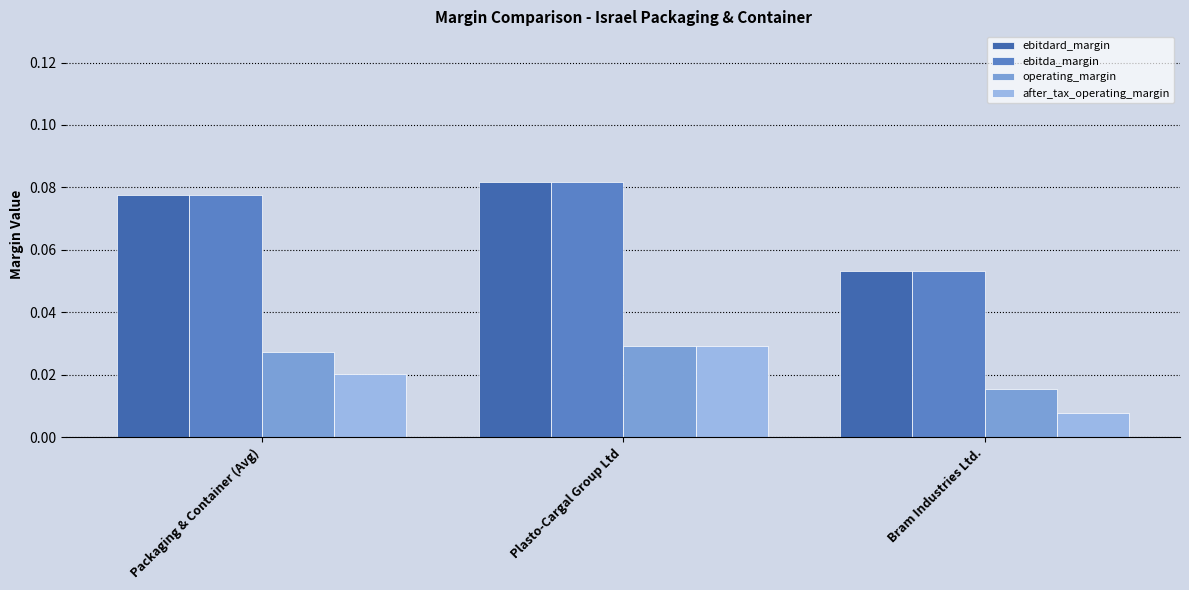

At which label is ebitdard_margin closest to 0?

Bram Industries Ltd.